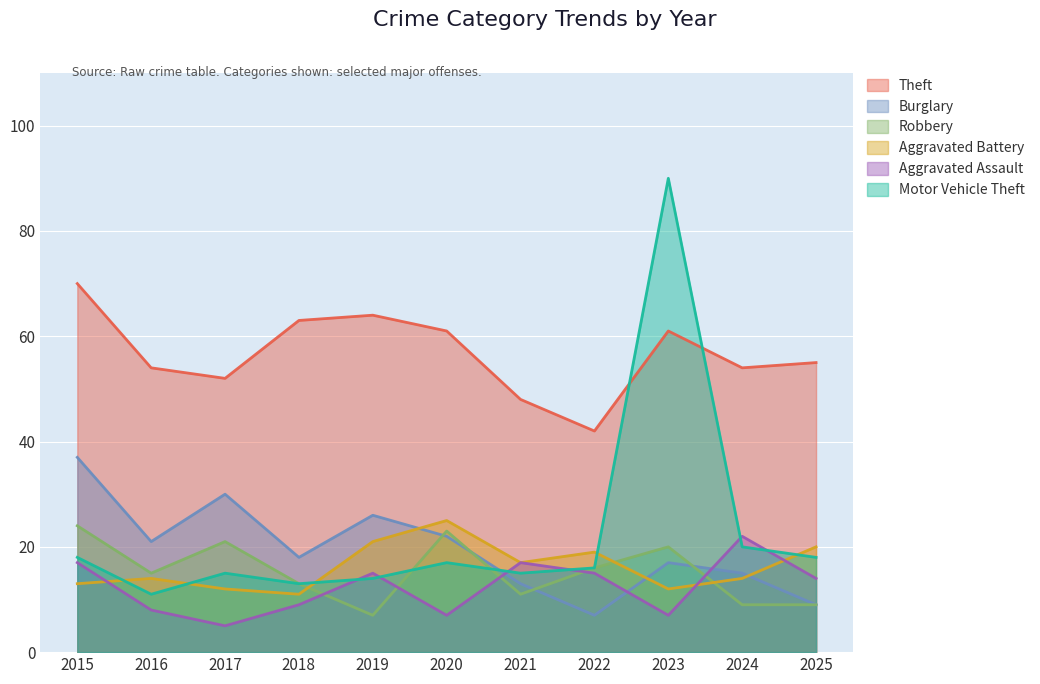

What is the difference between the maximum and minimum values in the Burglary series?

30